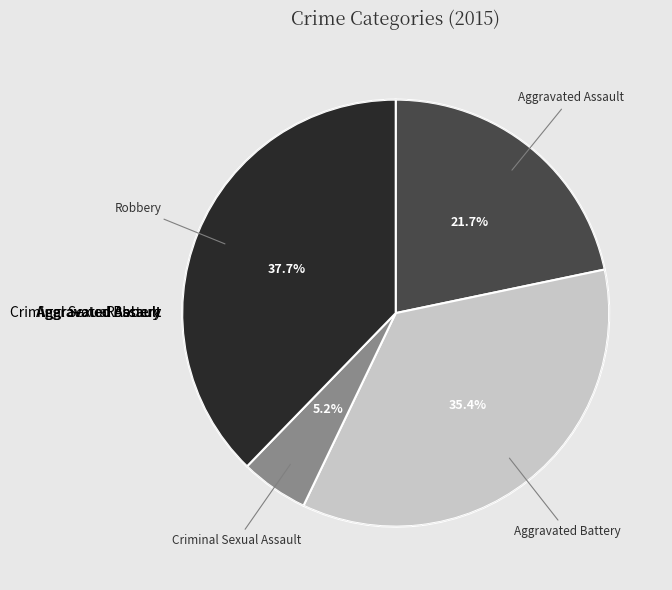

What is the largest slice in the pie chart?

Robbery